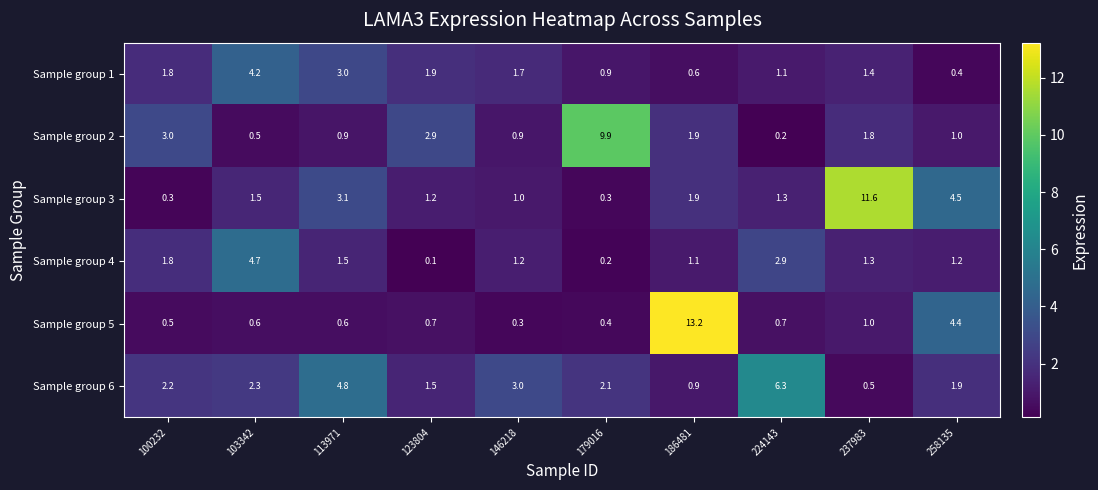

Rank the categories by Sample group 6 value from highest to lowest.

224143, 113971, 146218, 103342, 100232, 179016, 258135, 123804, 186481, 237983